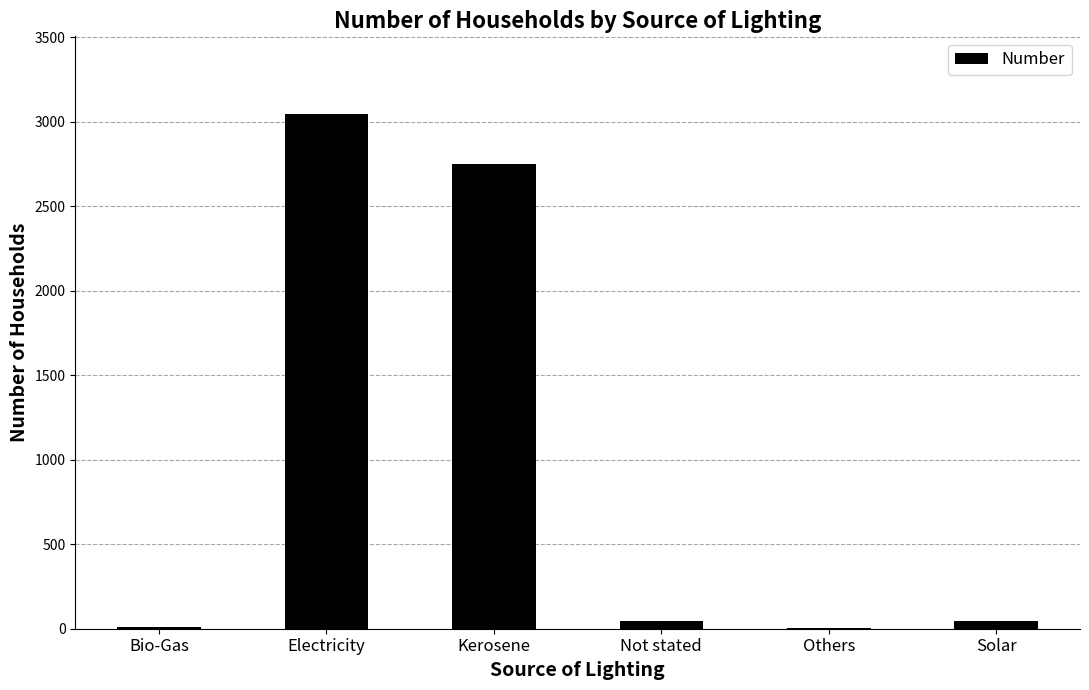

Where is the data nearest to the value 1526?

Kerosene